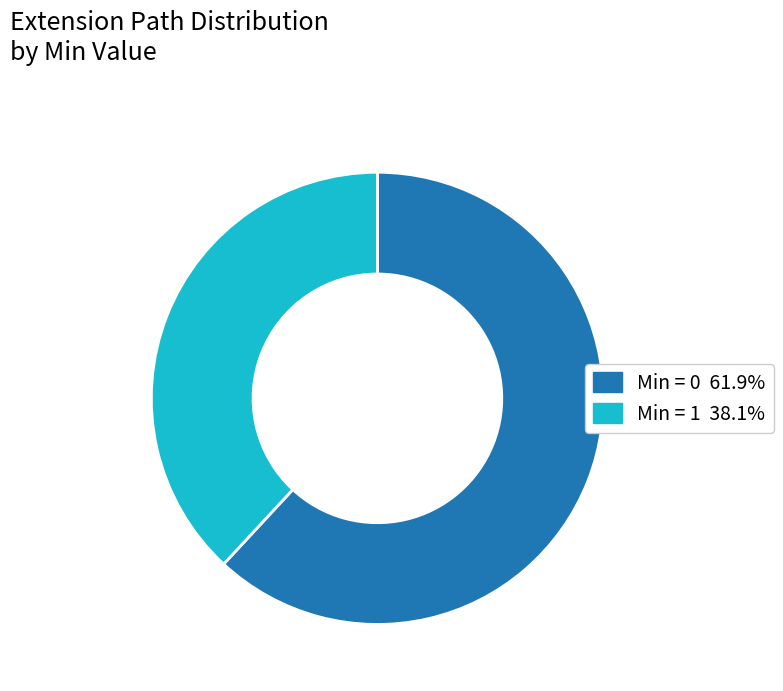

Is there any slice that represents more than half of the pie?

Yes